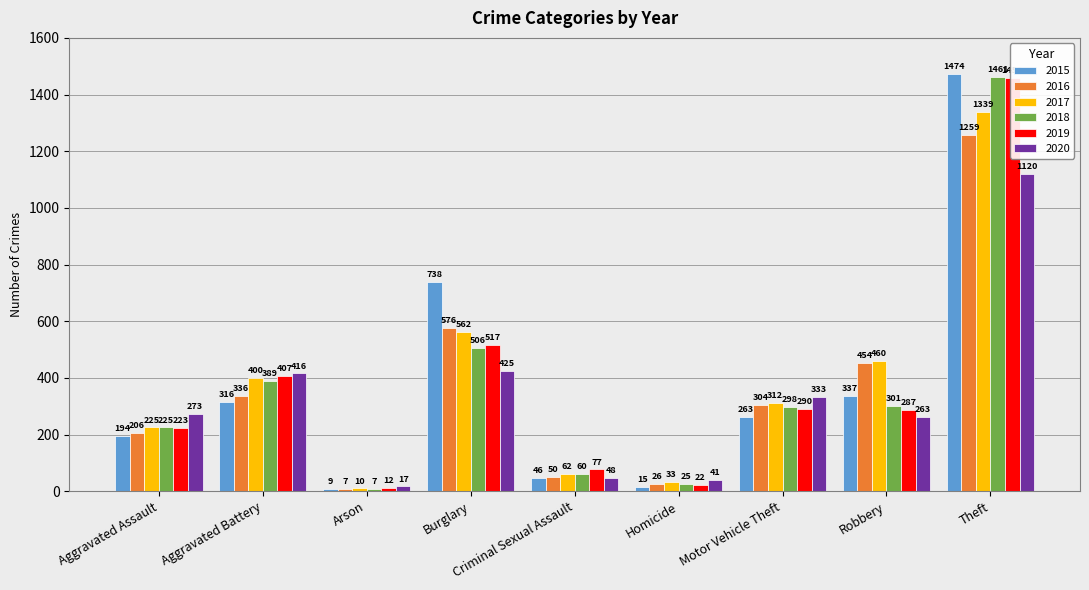

Is the value of 2019 at Aggravated Battery greater than the value of 2018 at Aggravated Battery?

Yes